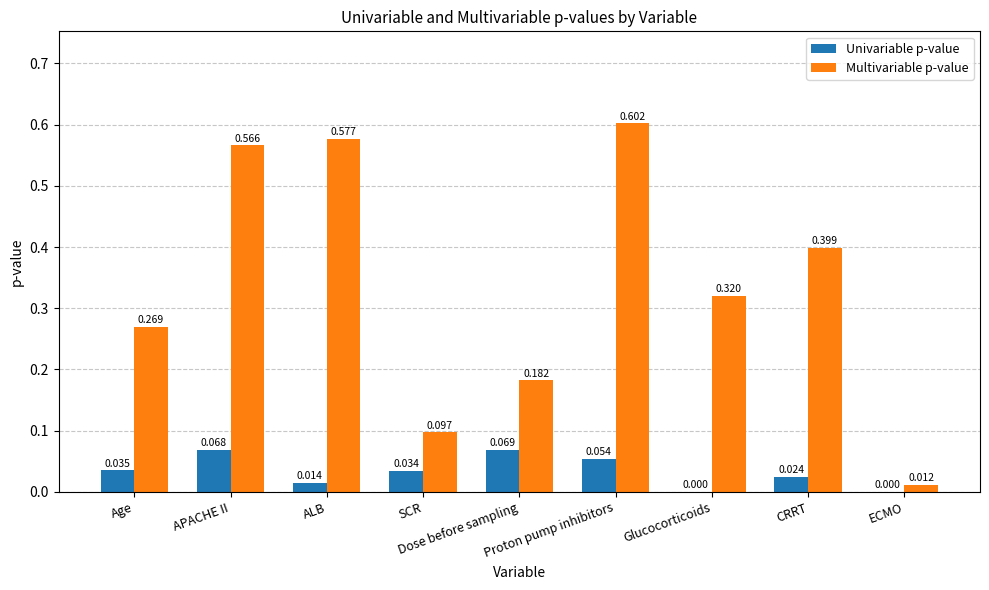

Which label corresponds to the largest value in the chart?

Proton pump inhibitors